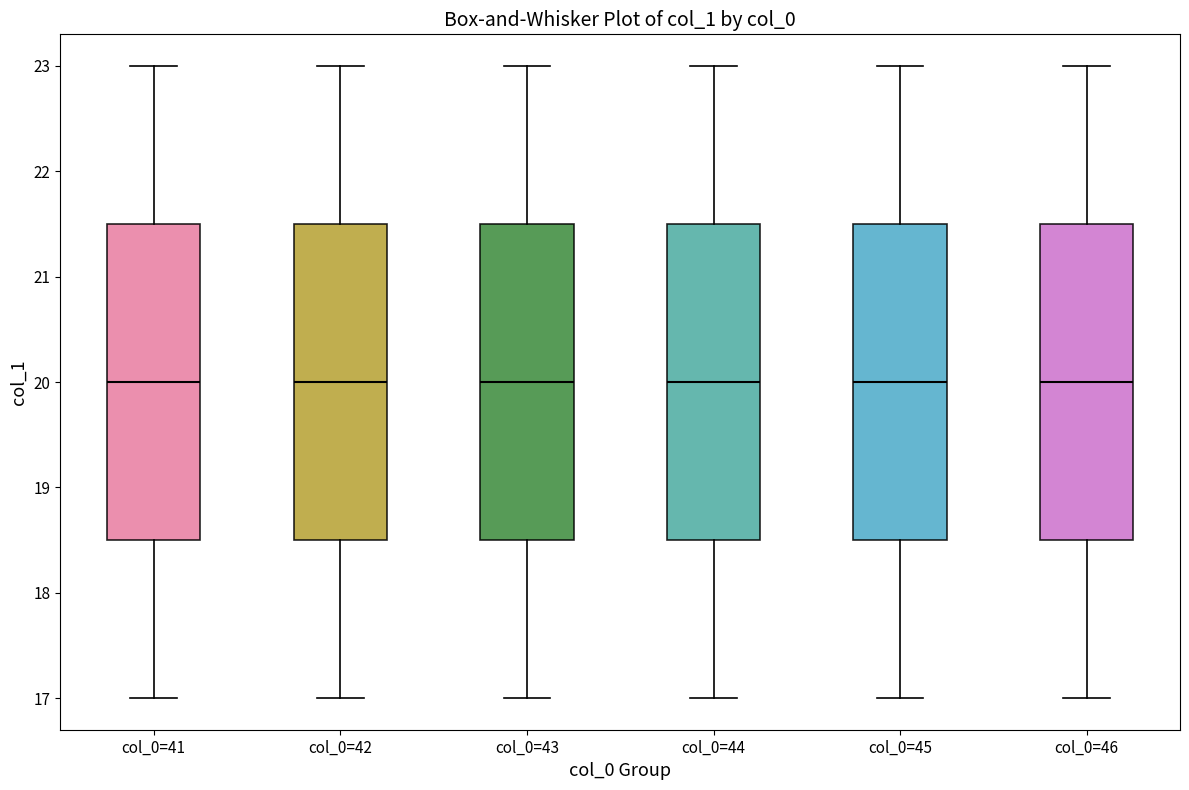

Reading left to right, transcribe this box plot: for each box, give where its median line is, the range the box spans, and where its two whiskers end, as read against the y-axis. The values are not printed on the chart, so give them approximately, as read against the axis.

col_0=41: median 20.0, box 18.5 to 21.5, whiskers 17.0 to 23.0
col_0=42: median 20.0, box 18.5 to 21.5, whiskers 17.0 to 23.0
col_0=43: median 20.0, box 18.5 to 21.5, whiskers 17.0 to 23.0
col_0=44: median 20.0, box 18.5 to 21.5, whiskers 17.0 to 23.0
col_0=45: median 20.0, box 18.5 to 21.5, whiskers 17.0 to 23.0
col_0=46: median 20.0, box 18.5 to 21.5, whiskers 17.0 to 23.0